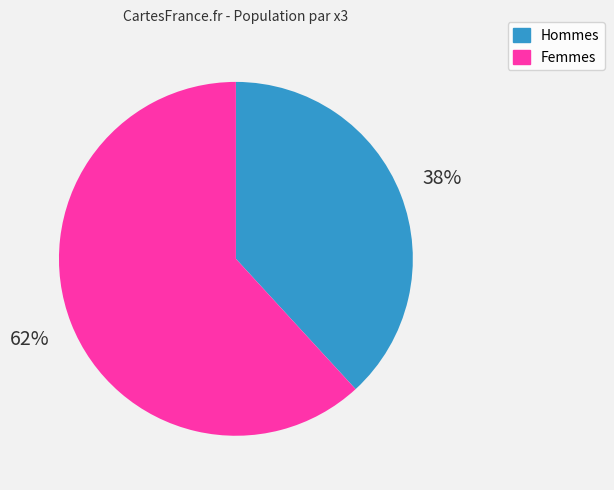

Which slice represents more than half of the pie?

Femmes